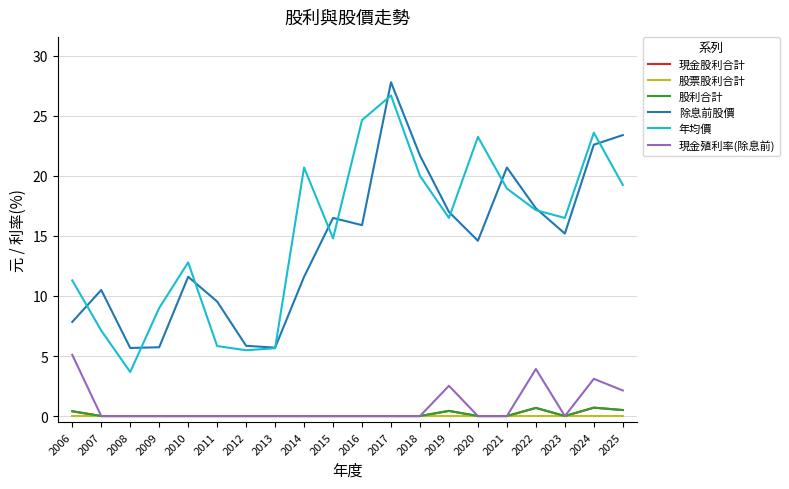

List the labels in order of 現金殖利率(除息前) value, smallest first.

2007, 2008, 2009, 2010, 2011, 2012, 2013, 2014, 2015, 2016, 2017, 2018, 2020, 2021, 2023, 2025, 2019, 2024, 2022, 2006